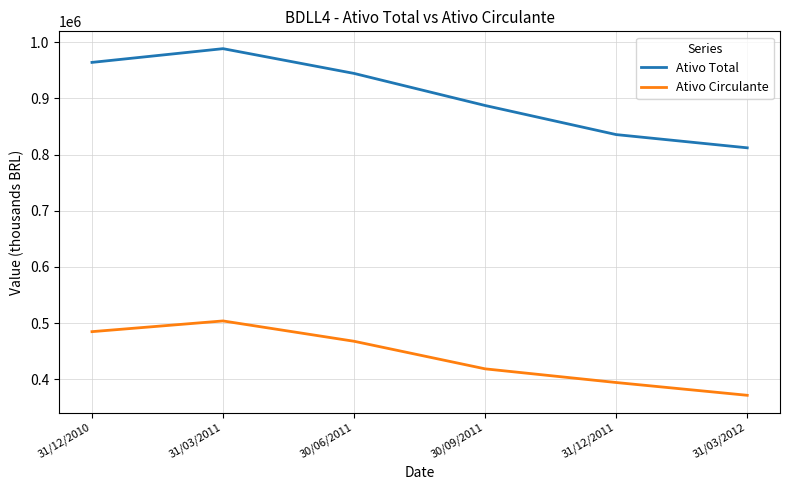

True or false: Ativo Circulante and Ativo Total intersect in this chart.

False